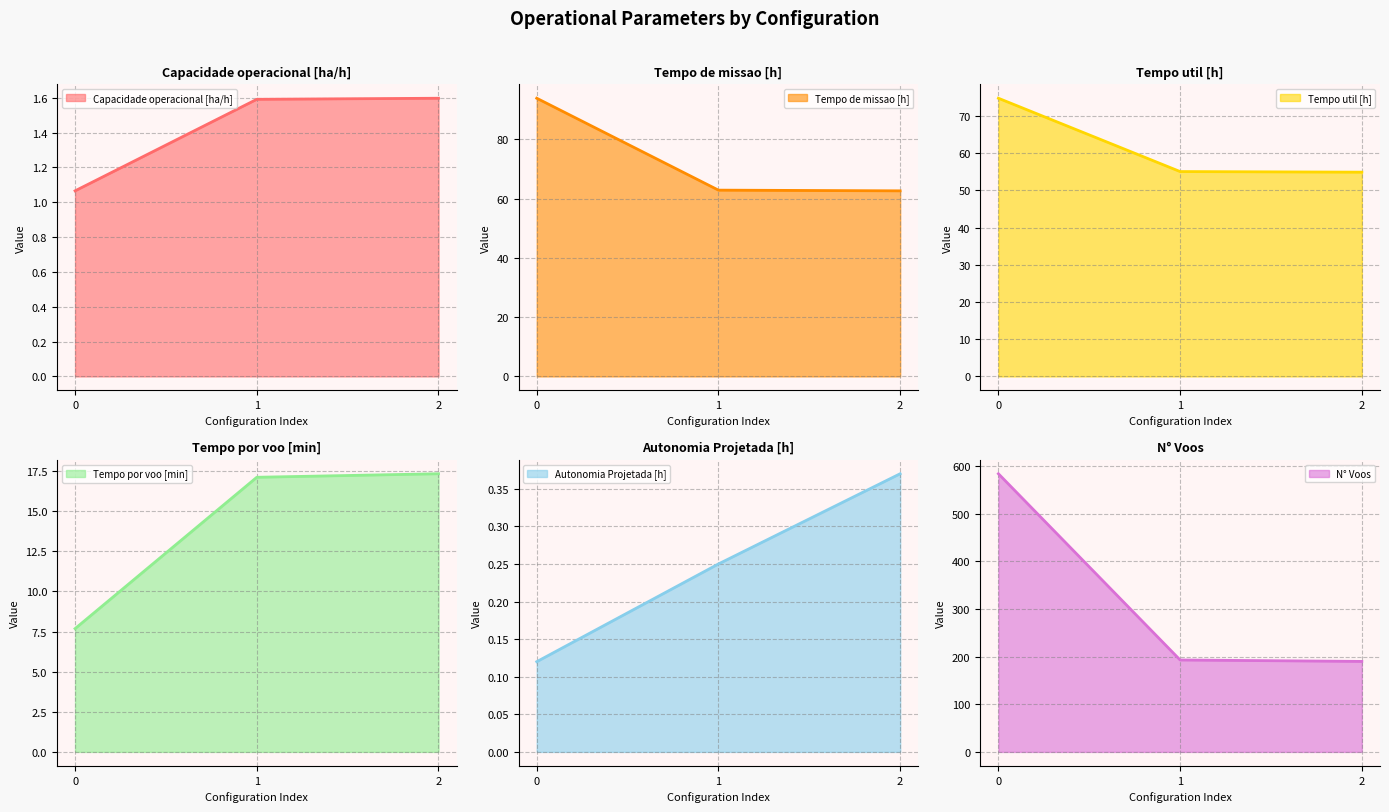

Rank the series by their maximum value, from lowest to highest.

Autonomia Projetada [h], Capacidade operacional [ha/h], Tempo por voo [min], Tempo util [h], Tempo de missao [h], N° Voos